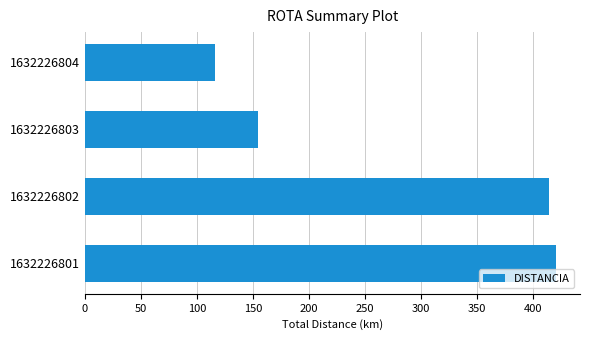

What is the maximum value shown in the chart?

420.9